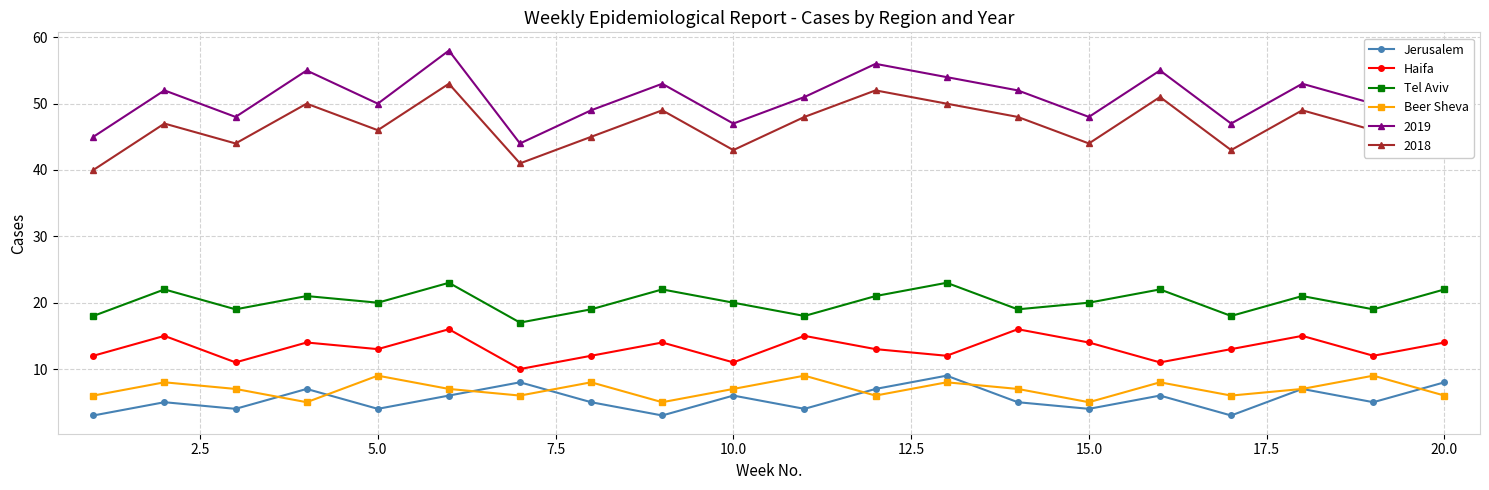

At how many categories does at least one series exceed 24?

20